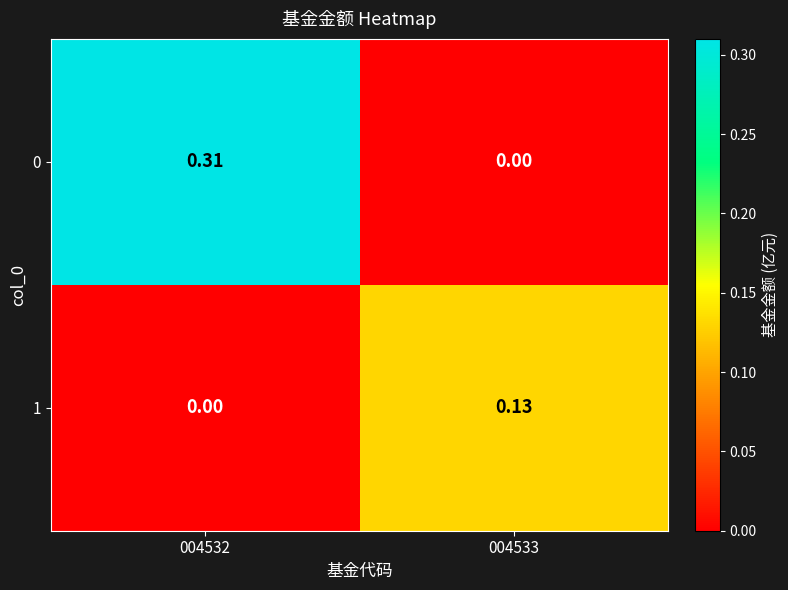

Is the value of 0 at 004532 greater than the value of 1 at 004532?

Yes